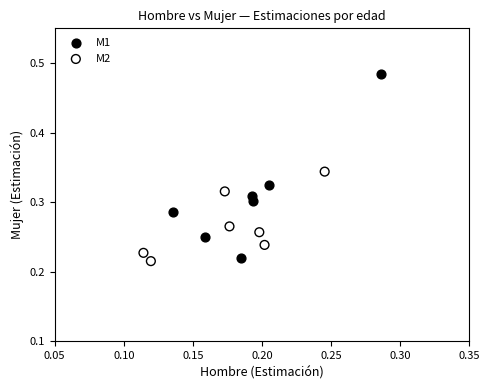

Which series reaches the maximum Y coordinate?

M1